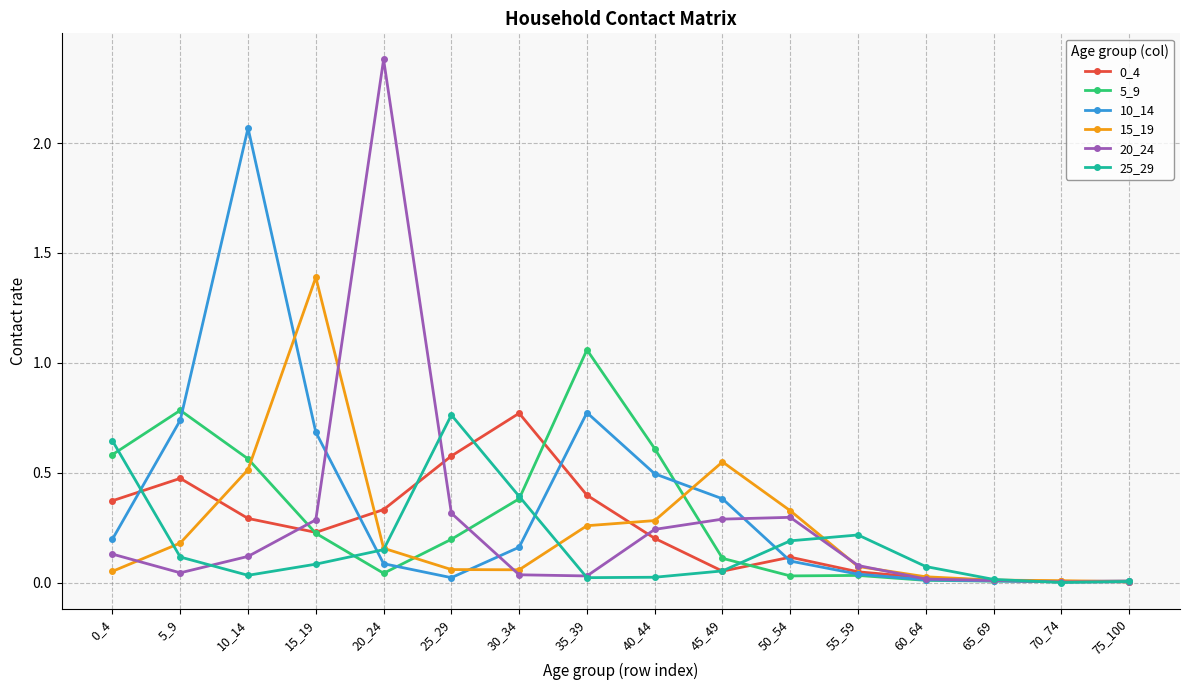

Which series has the largest range (max minus min)?

20_24